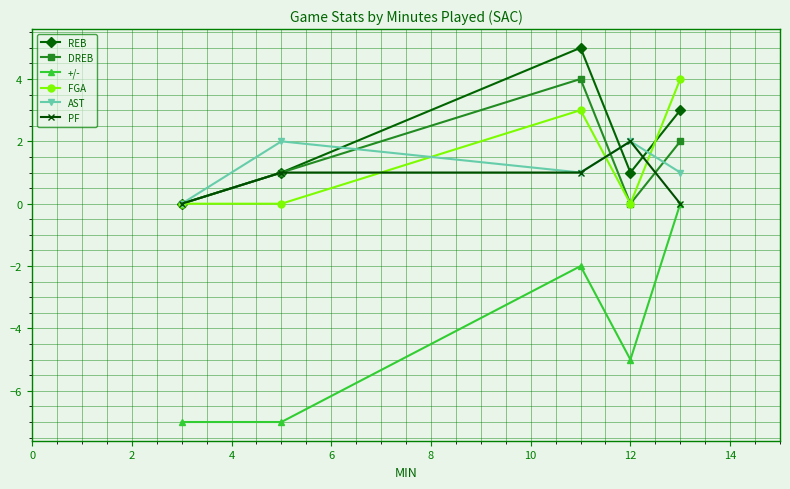

At how many categories does at least one series exceed -1?

5